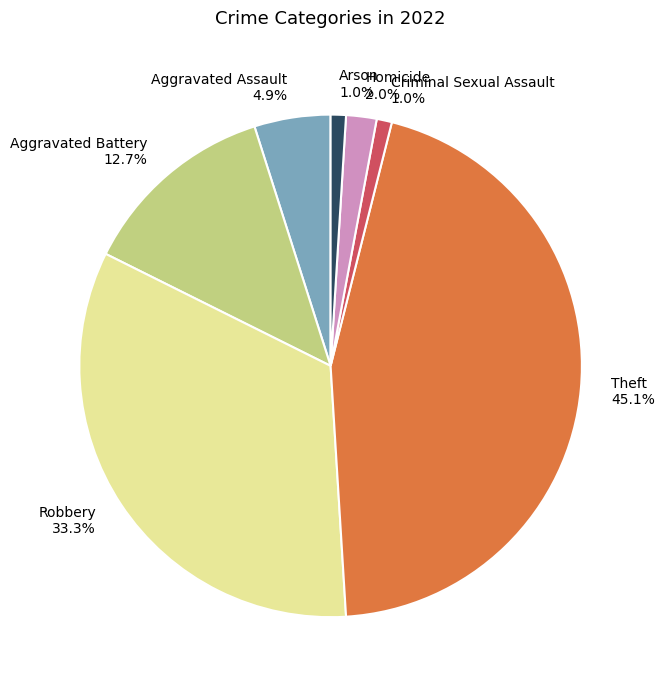

Does Theft represent more than half of the total?

No